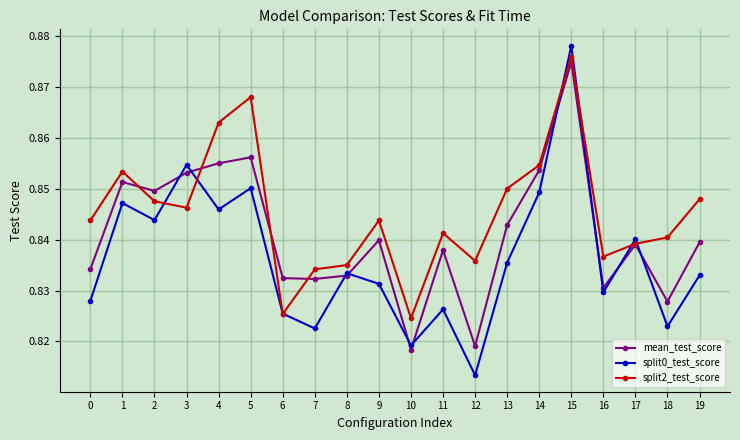

At which label is mean_test_score closest to 0?

10